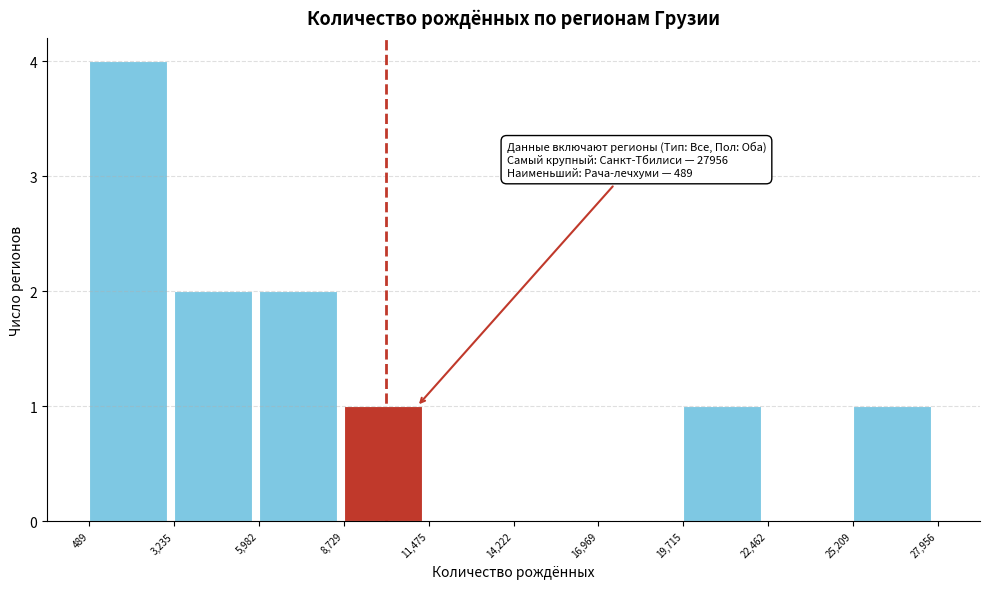

Which range on the x-axis has the tallest bar?

489 to 3,235